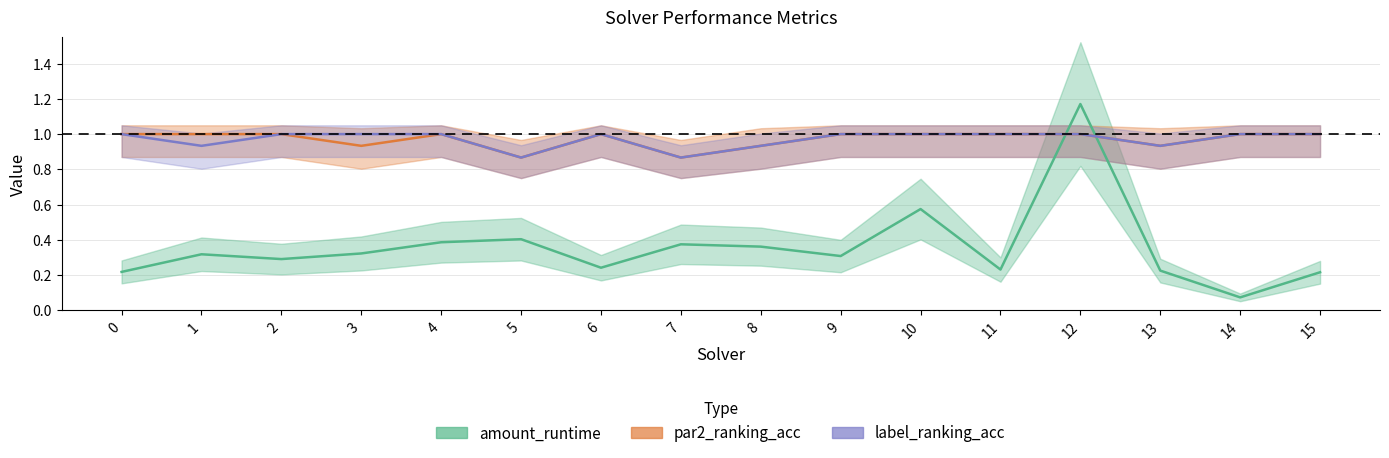

Reading left to right, transcribe all the data shown in this chart.

amount_runtime: 0.2	0.3	0.3	0.3	0.4	0.4	0.2	0.4	0.4	0.3	0.6	0.2	1.2	0.2	0.1	0.2
par2_ranking_acc: 1.0	1.0	1.0	0.9	1.0	0.9	1.0	0.9	0.9	1.0	1.0	1.0	1.0	0.9	1.0	1.0
label_ranking_acc: 1.0	0.9	1.0	1.0	1.0	0.9	1.0	0.9	0.9	1.0	1.0	1.0	1.0	0.9	1.0	1.0